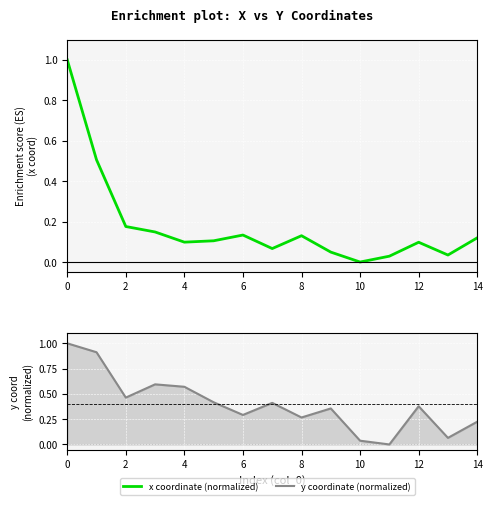

Is this an area chart (filled region under the line)?

No